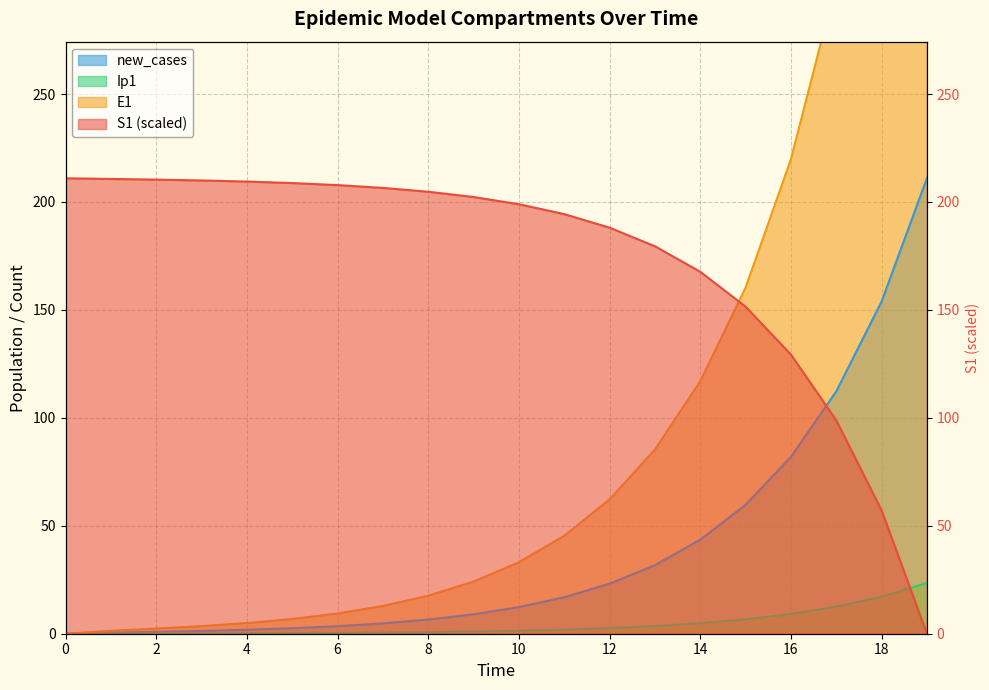

Between 9 and 6, which is larger?

6